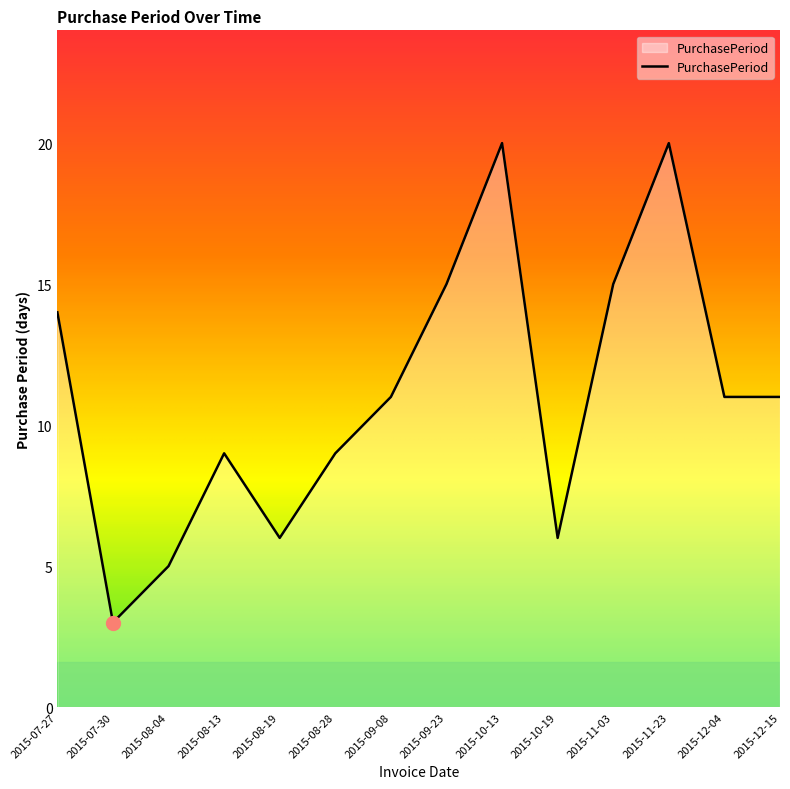

True or false: the data shows 6 at 2015-08-19.

True